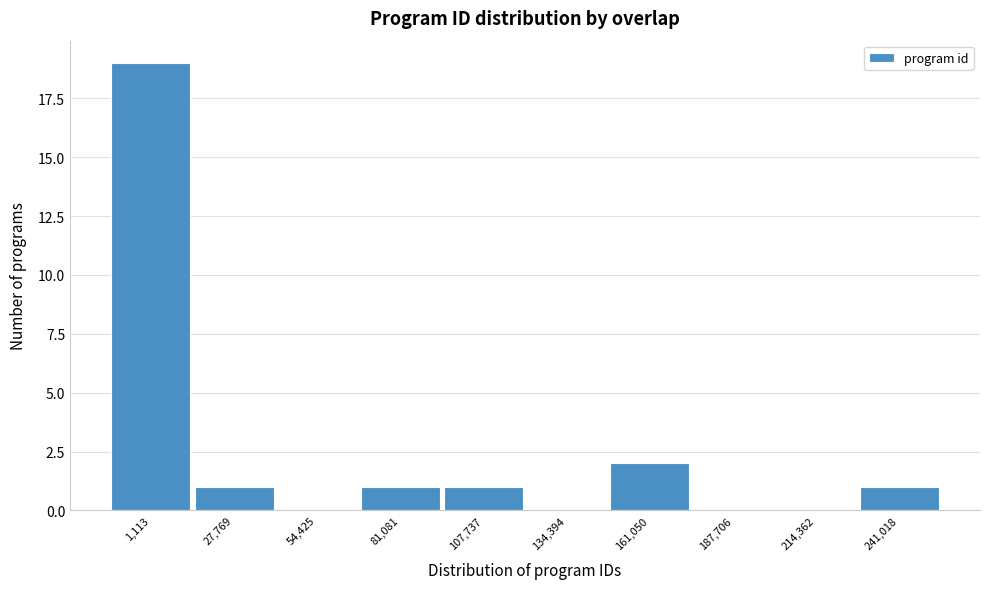

Reading left to right, what are all the values shown in this chart?

1,113=19	27,769=1	54,425=0	81,081=1	107,737=1	134,394=0	161,050=2	187,706=0	214,362=0	241,018=1